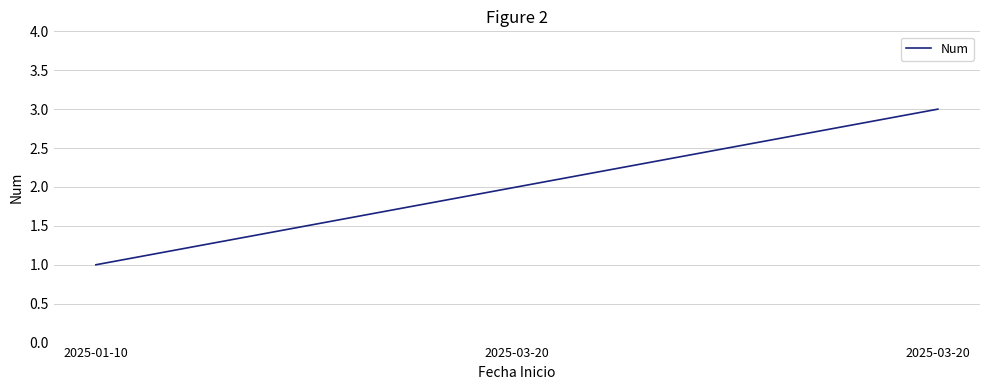

What is the label of the 2nd point from the left?

2025-03-20